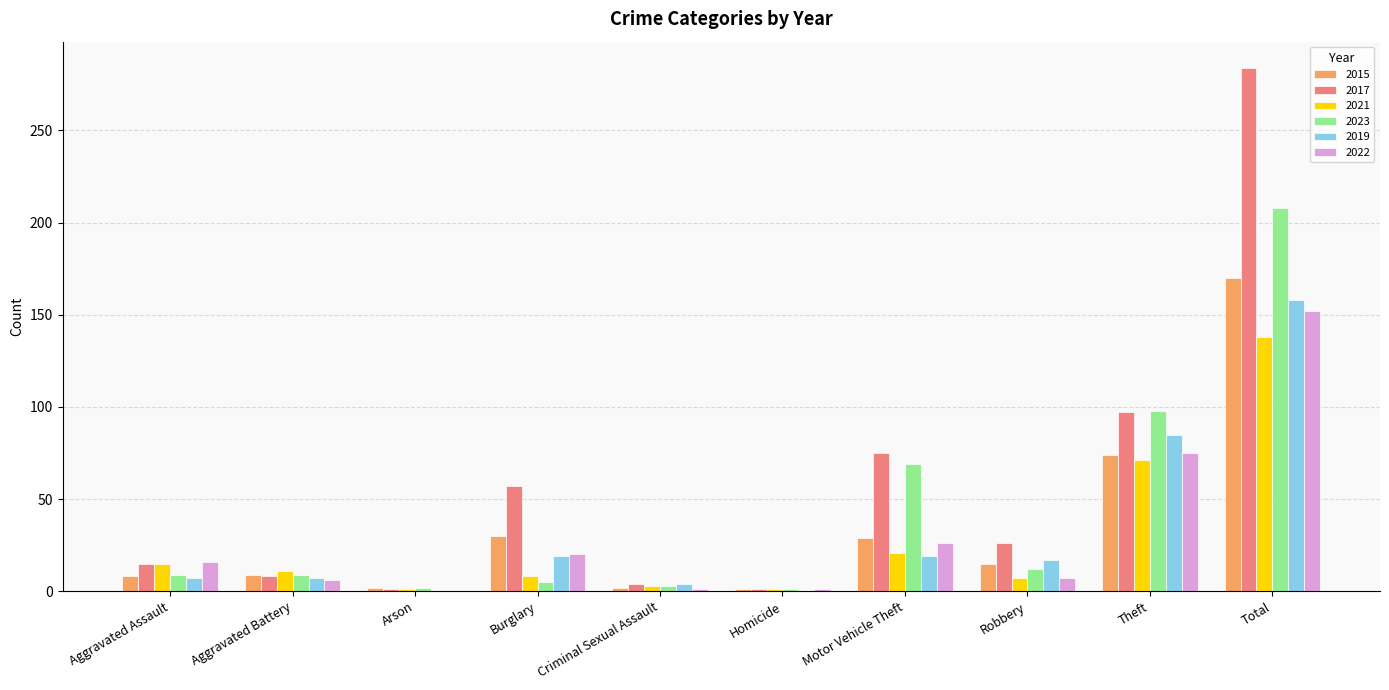

What is the total value across all series at Motor Vehicle Theft?

239